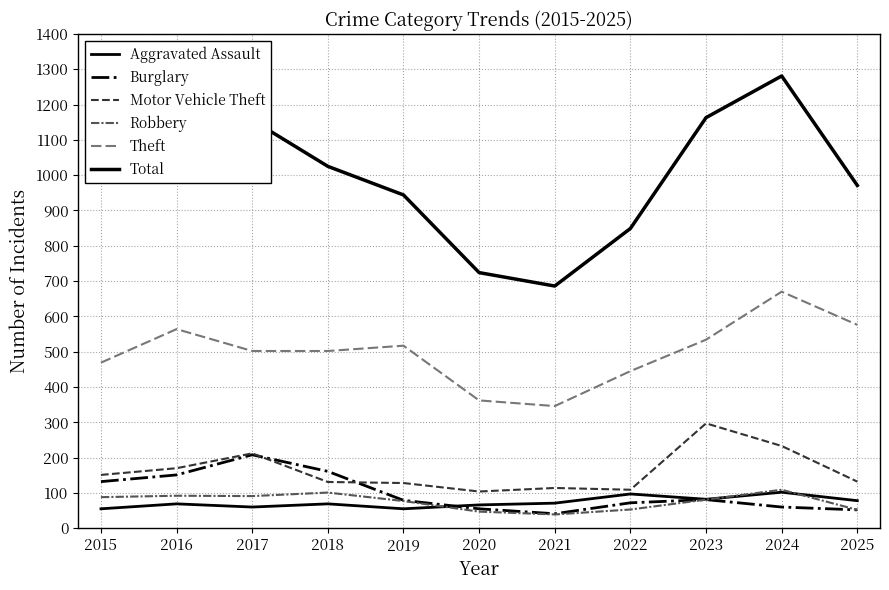

Does the chart have visible grid lines?

Yes